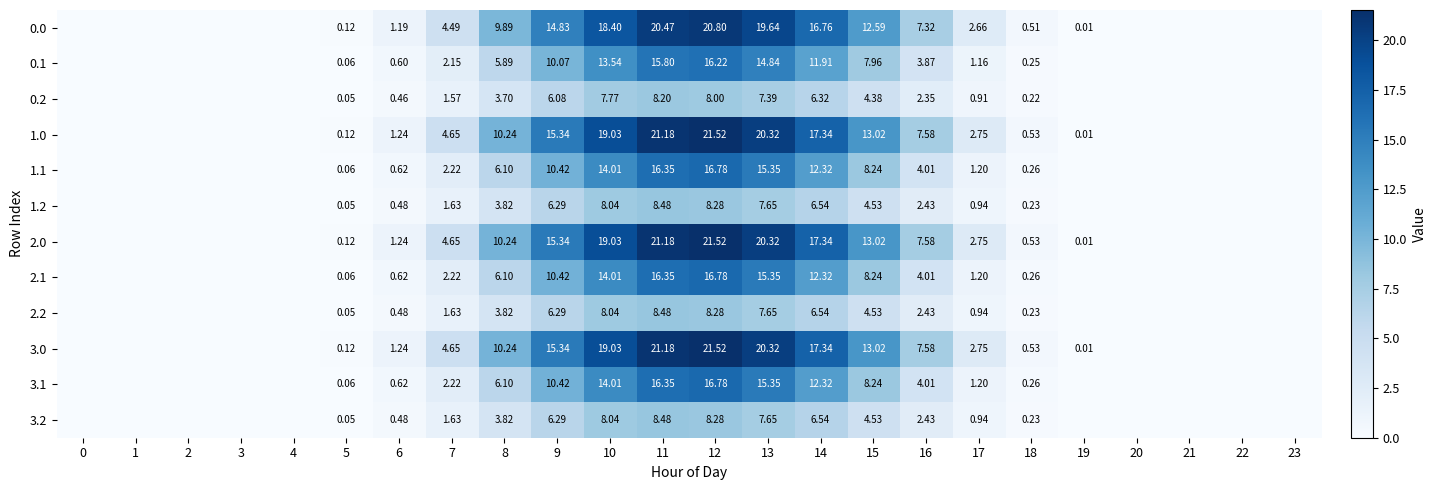

True or false: 2.0 has a value of 10.9 at 4.

False